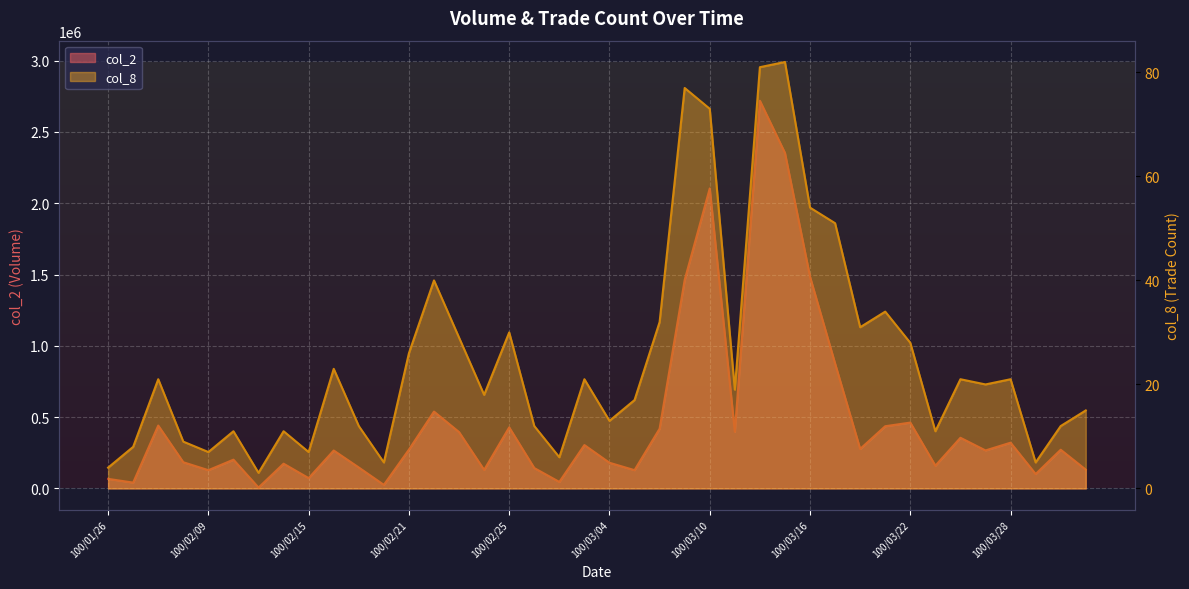

What value does the col_2 series have at 100/03/02, to the nearest 100?

45700